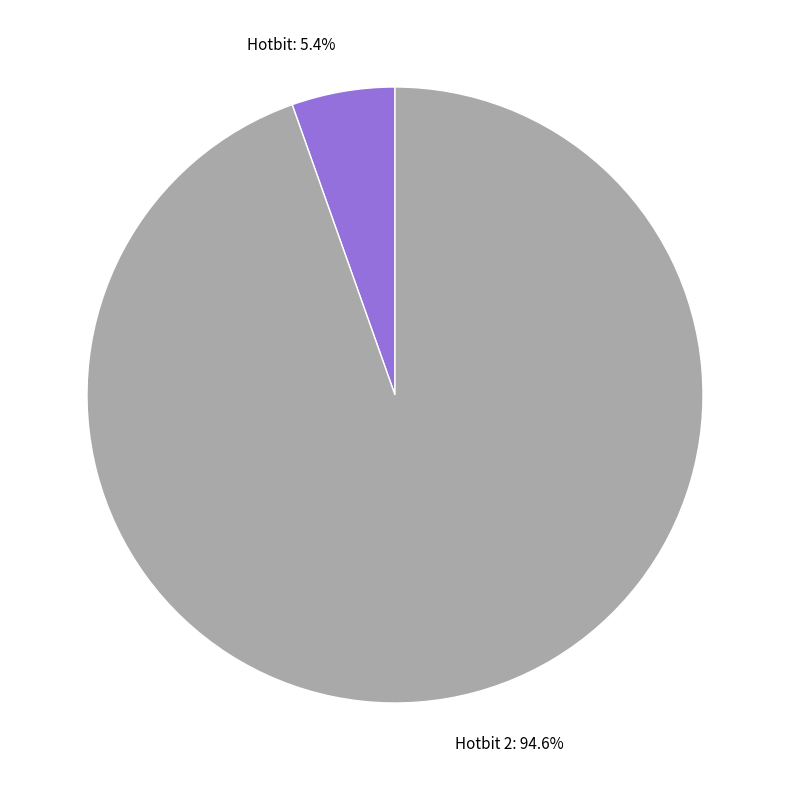

How many slices are in this pie chart?

2